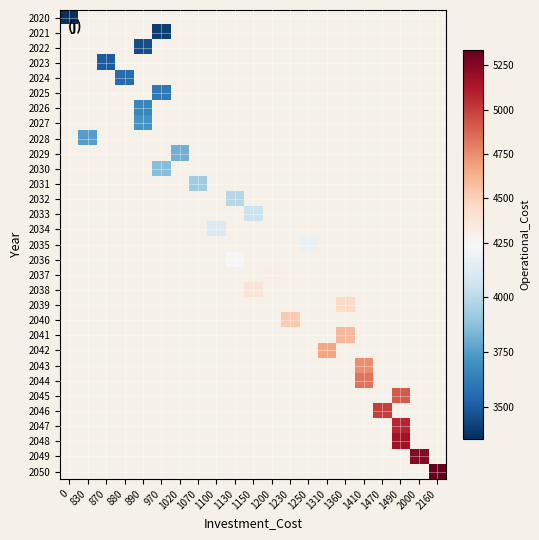

How many distinct data groups are displayed?

31